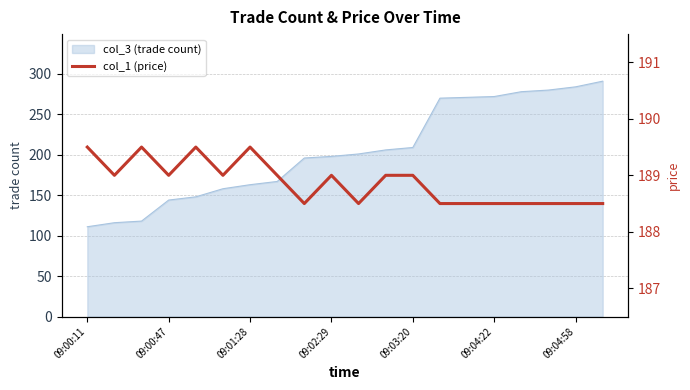

What is the ratio of the value at 14 to the value at 09:03:20?

1.0